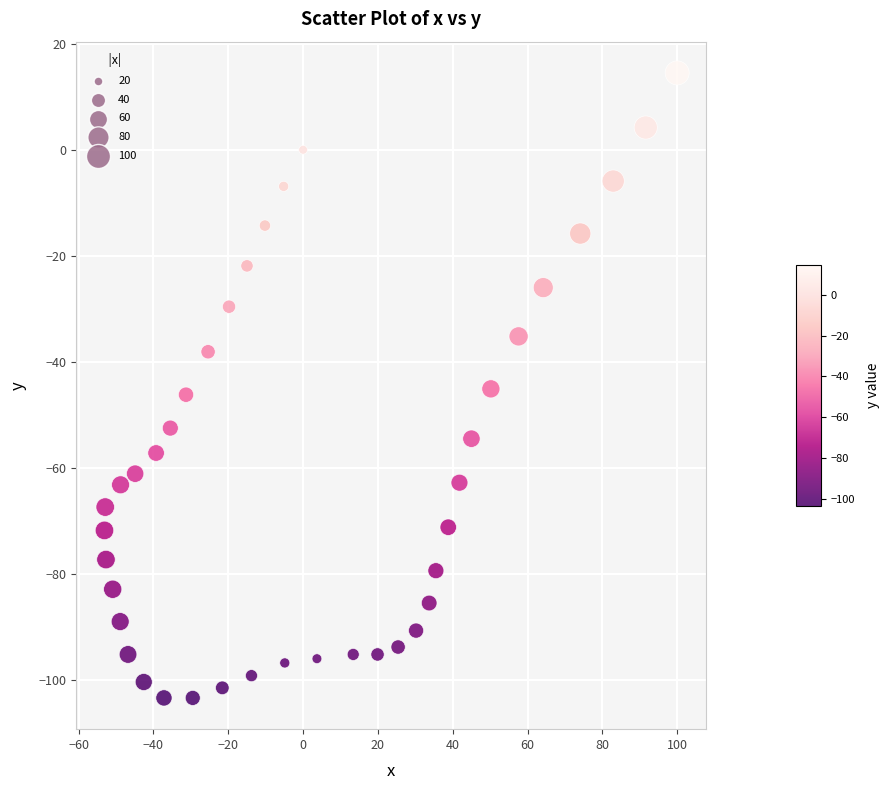

What is the range of X values (max minus min)?

153.1